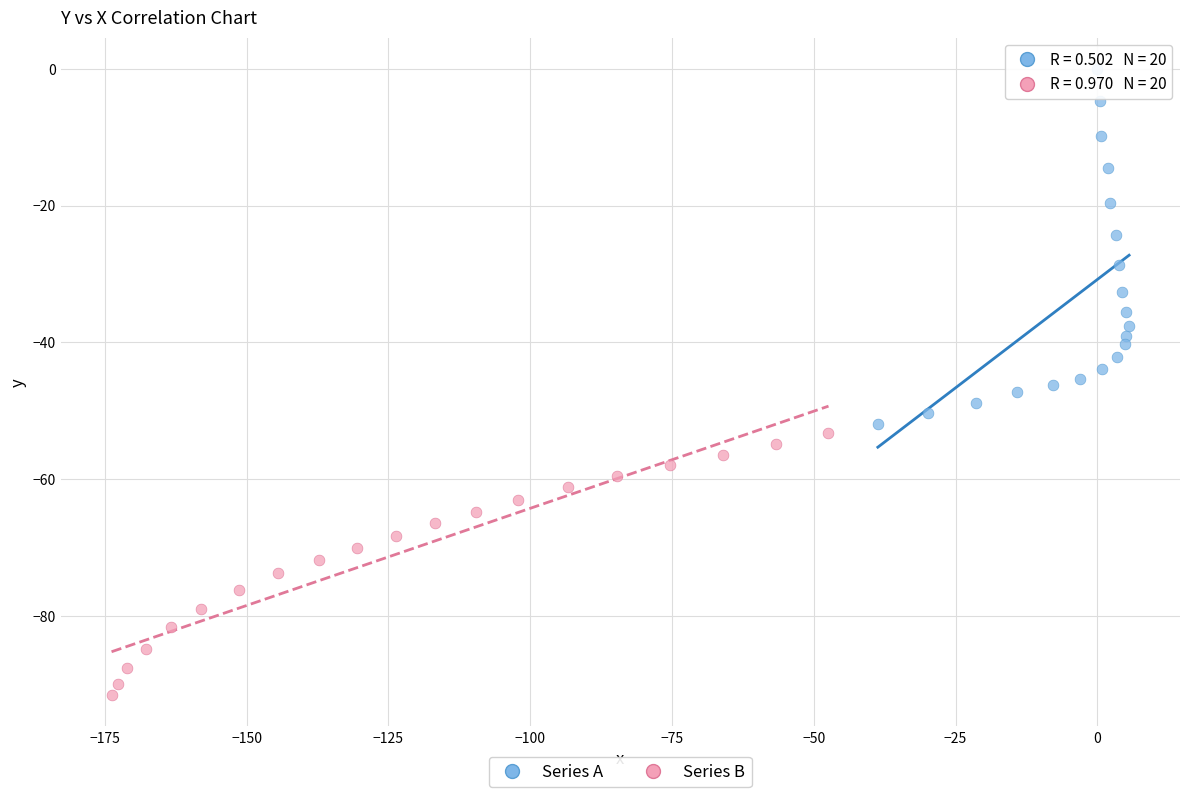

Which series reaches the minimum Y coordinate?

Series B